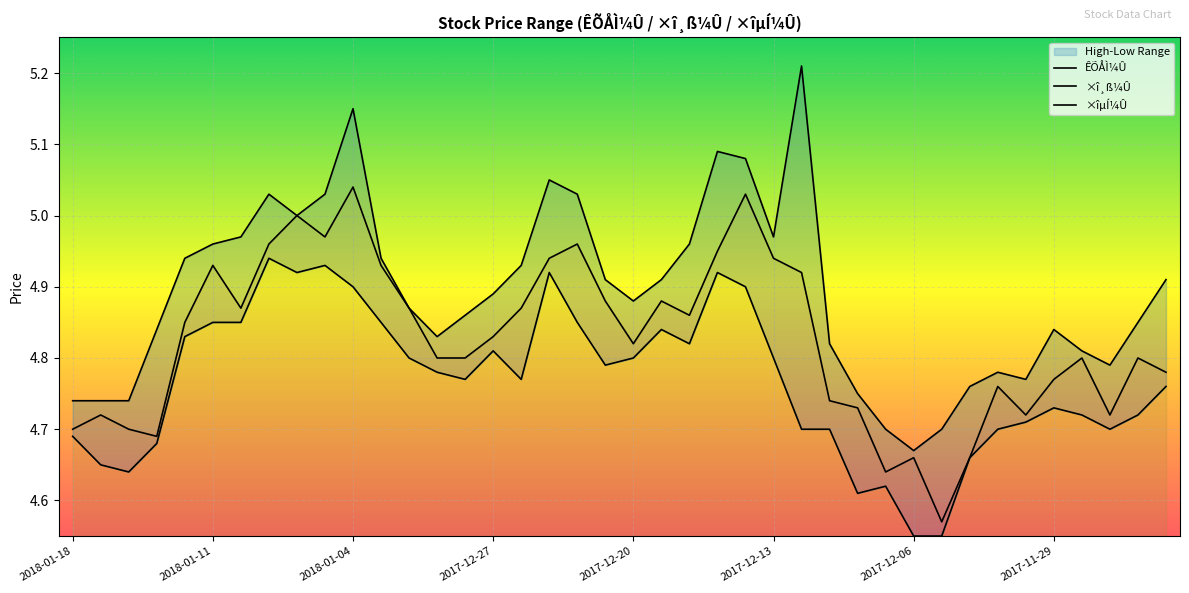

At which category is the sum across all series the highest?

2018-01-04